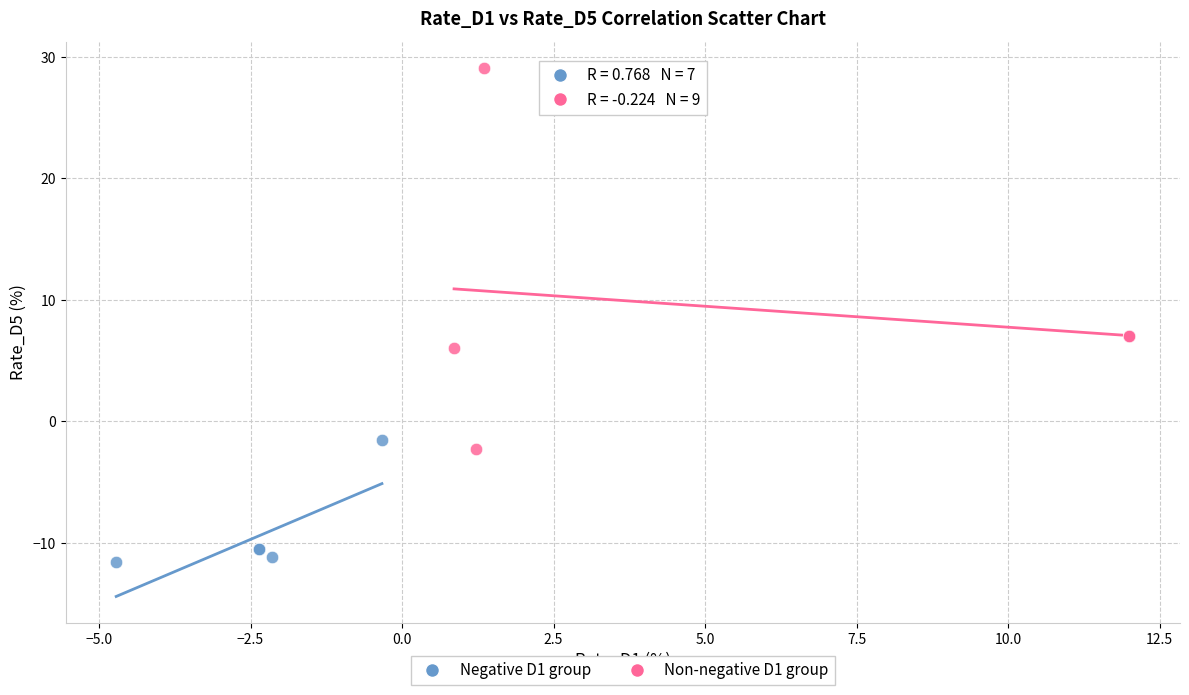

Which series has the widest spread of Y values?

Non-negative D1 group